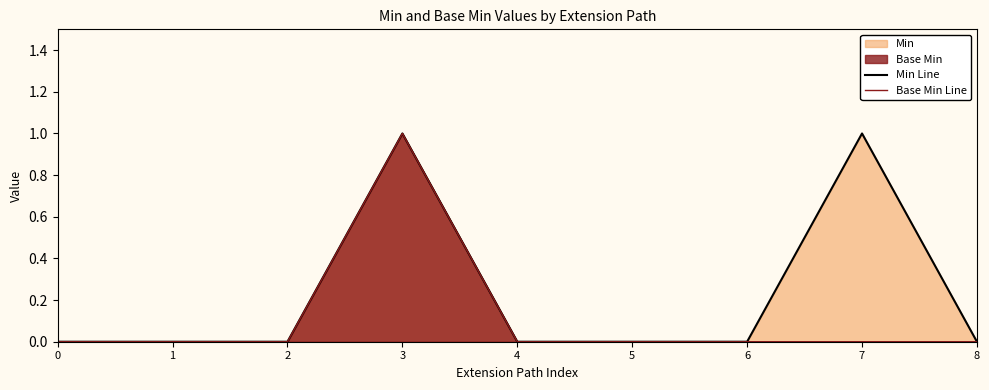

What is the value of the Min Line point at the 4th from the left?

1